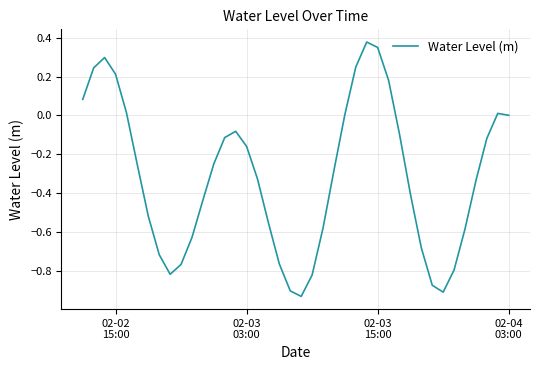

Count the number of categories in the chart.

40